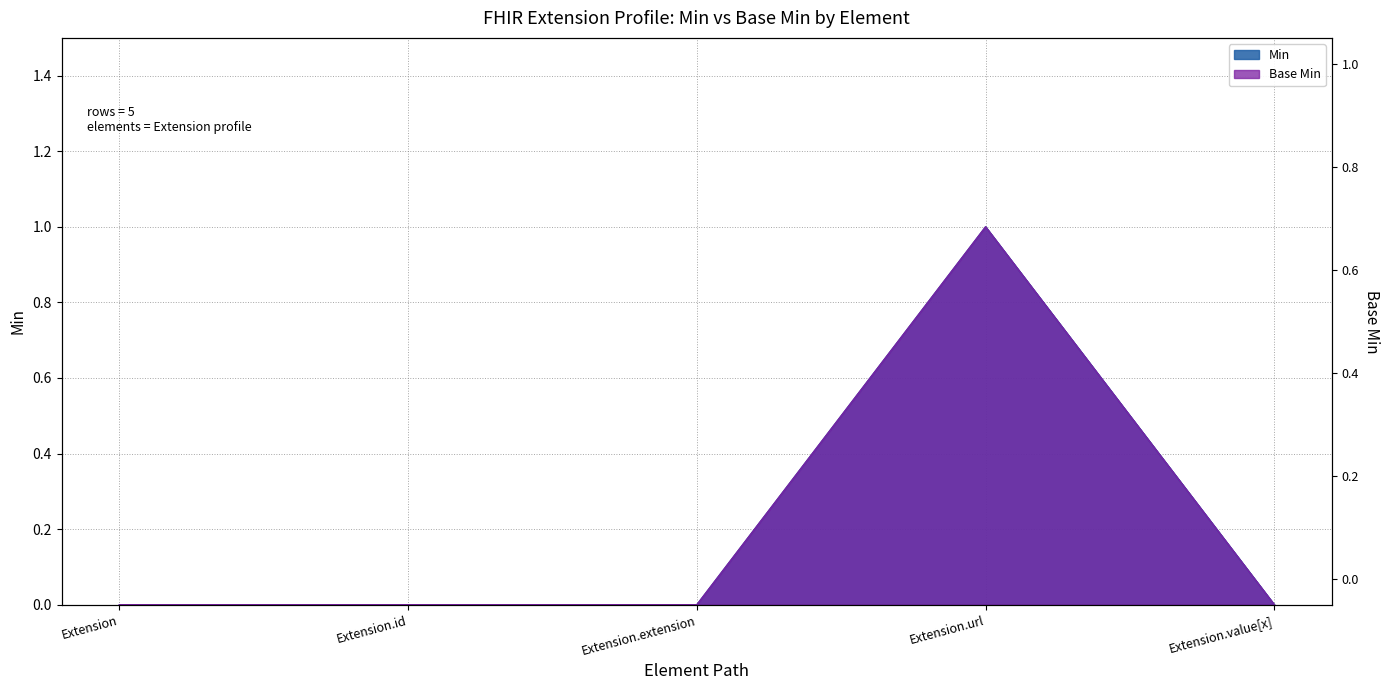

True or false: Min and Base Min intersect in this chart.

False